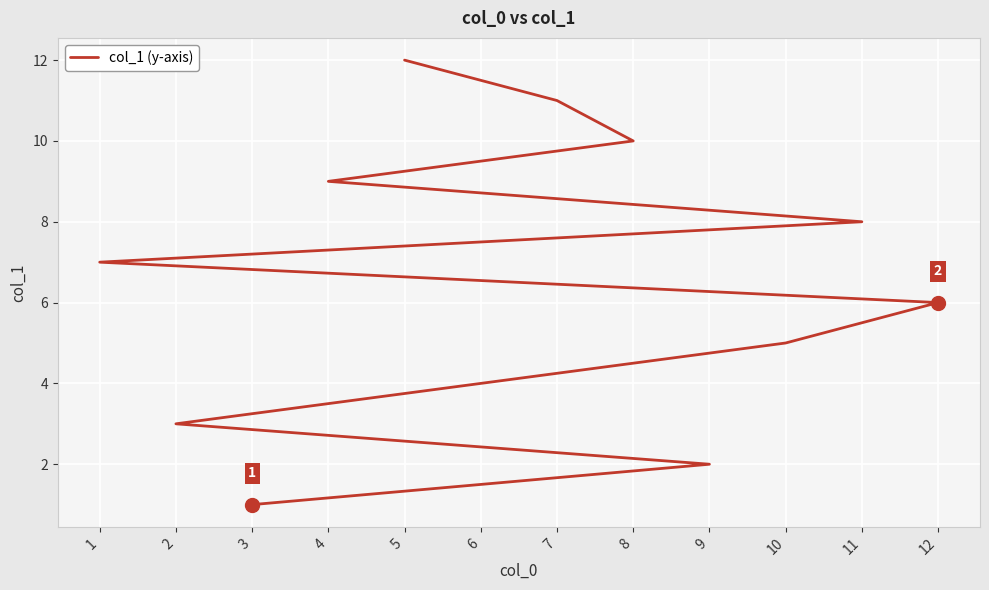

Reading left to right, extract all data points from this chart.

3=1	9=2	2=3	6=4	10=5	12=6	1=7	11=8	4=9	8=10	7=11	5=12